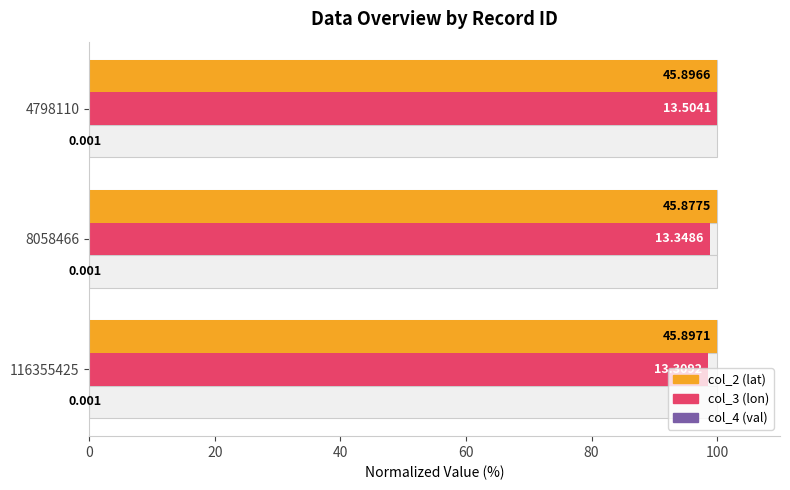

Between 0 and 40, which series saw the biggest shift?

col_3